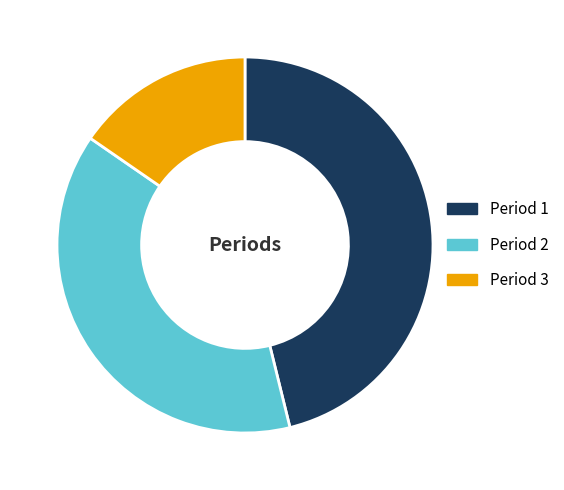

Between Period 1 and Period 3, which is larger?

Period 1